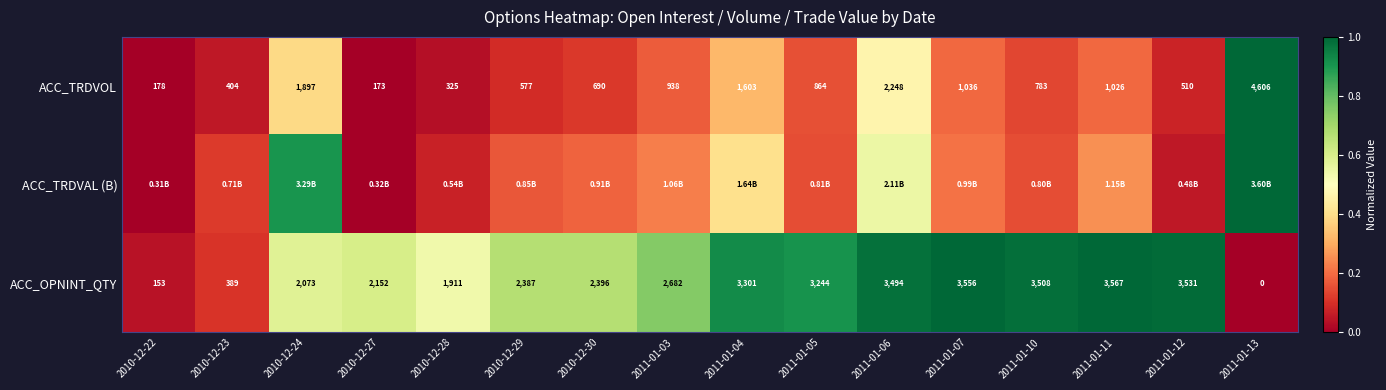

Is the value of ACC_TRDVOL at 2011-01-12 greater than the value of ACC_OPNINT_QTY at 2011-01-07?

No